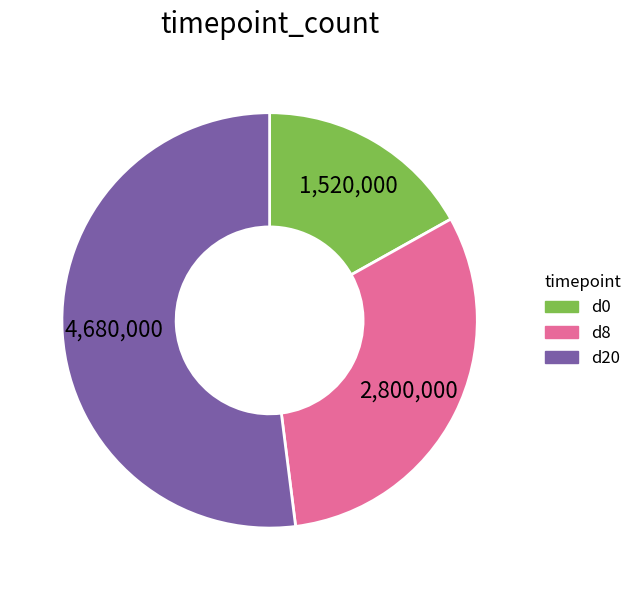

Do d20 and d8 together represent more than half of the pie?

Yes